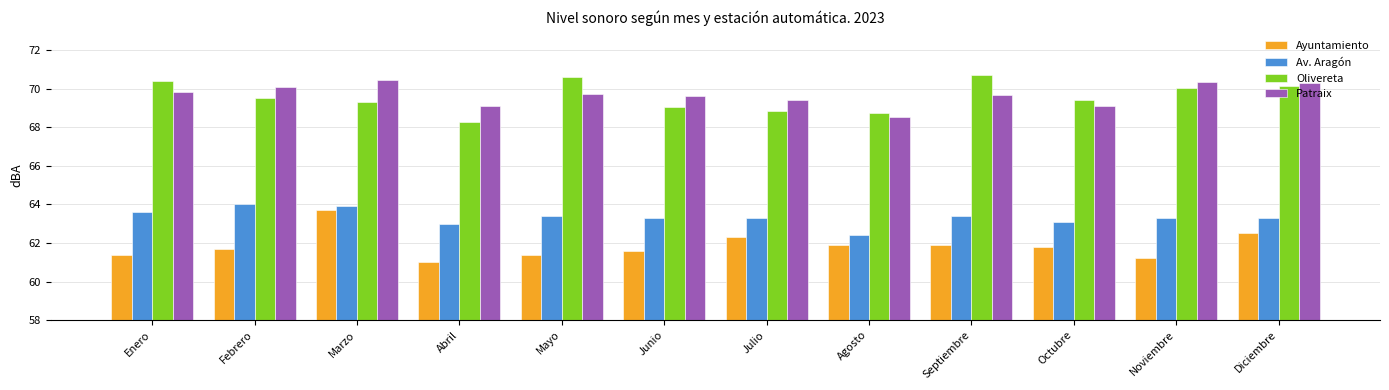

Is it true that Olivereta equals 47.8 at Enero?

False